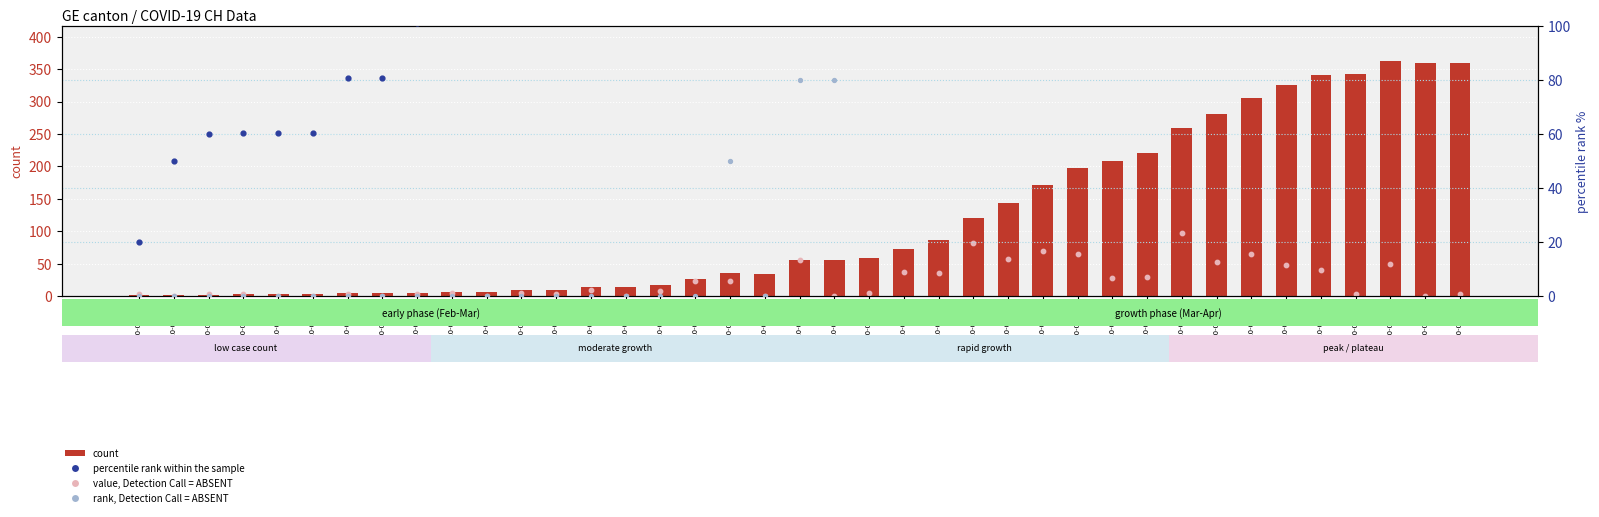

At which category is the sum across all series the highest?

2020-04-02